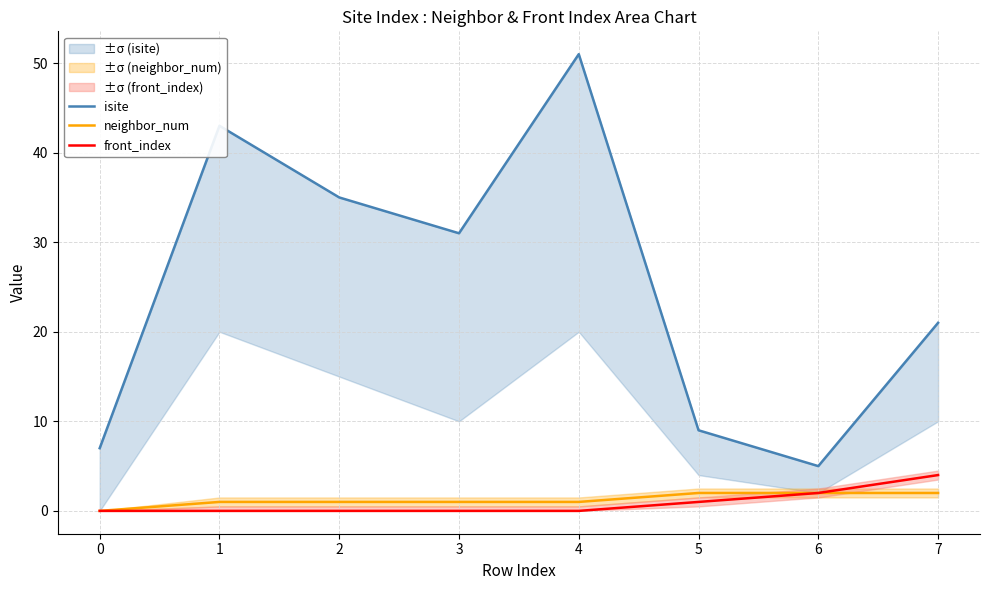

The value of neighbor_num at 6 is 2. True or false?

True